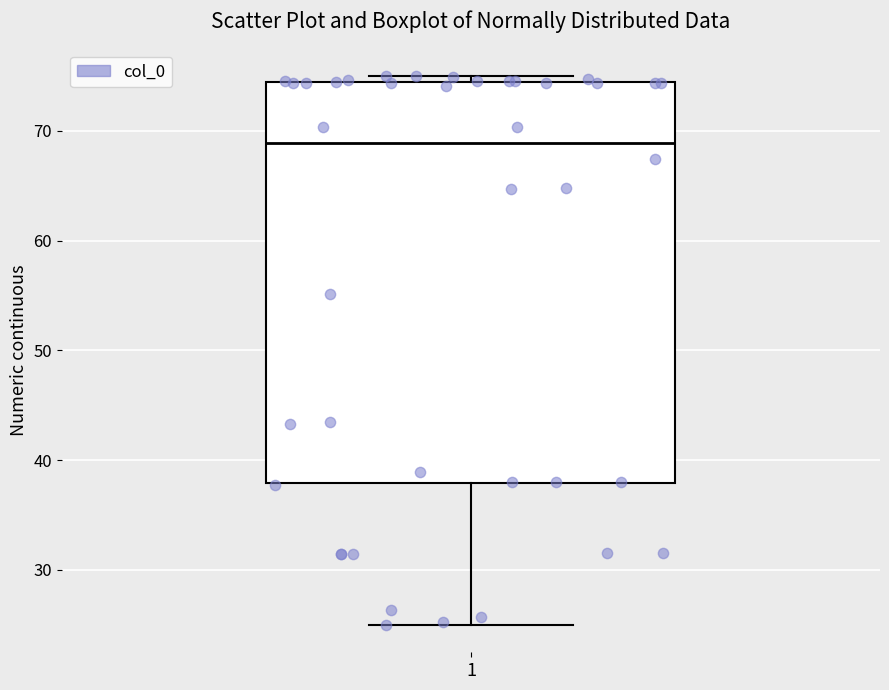

Where does the lower whisker of the box at x = 1 end on the y-axis? The values are not printed on the chart, so give them approximately, as read against the axis.

25